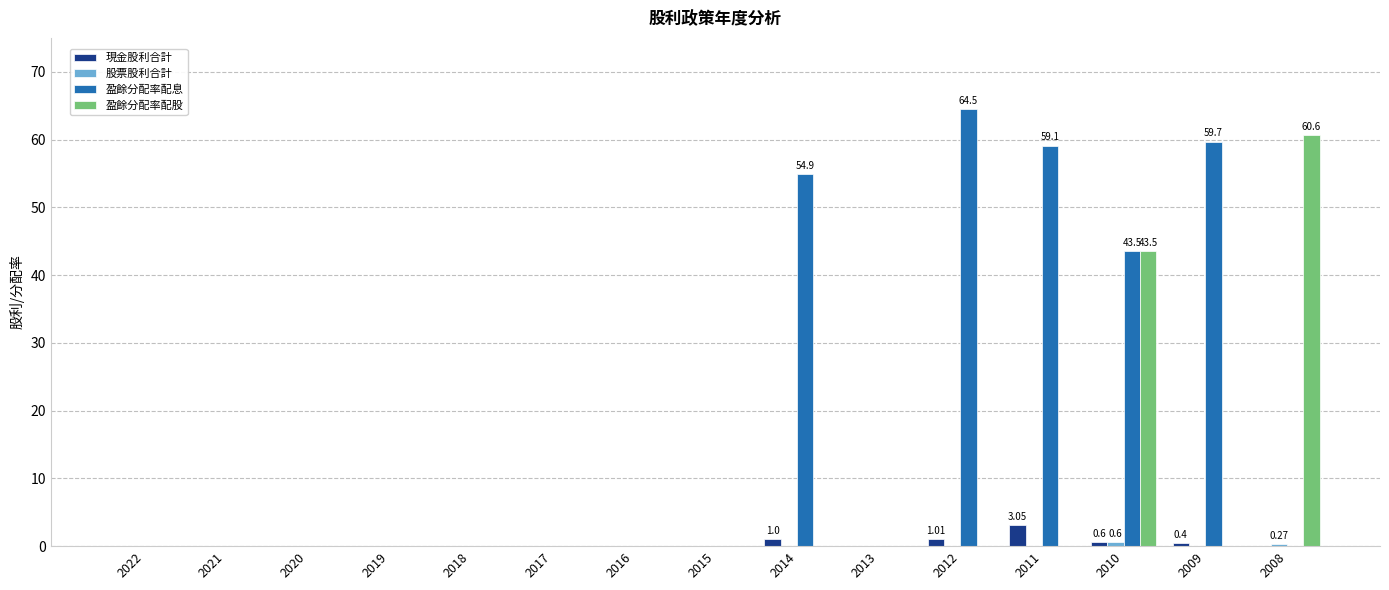

Which series has the largest total across all categories?

盈餘分配率配息